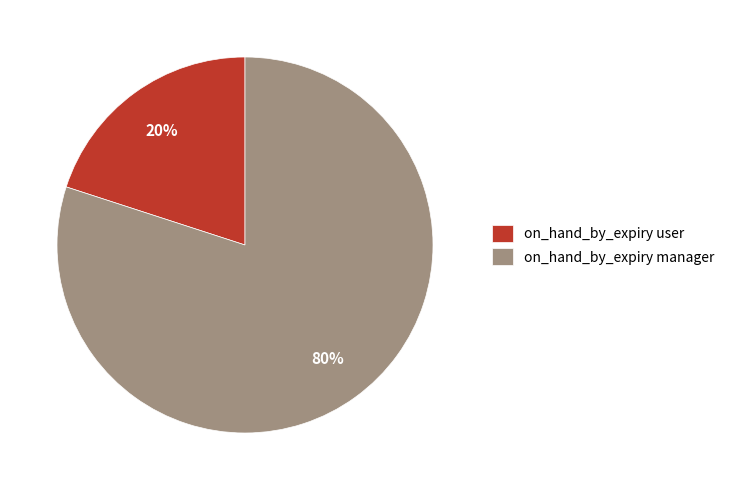

To the nearest percent, what percentage of the pie is on_hand_by_expiry manager?

80%